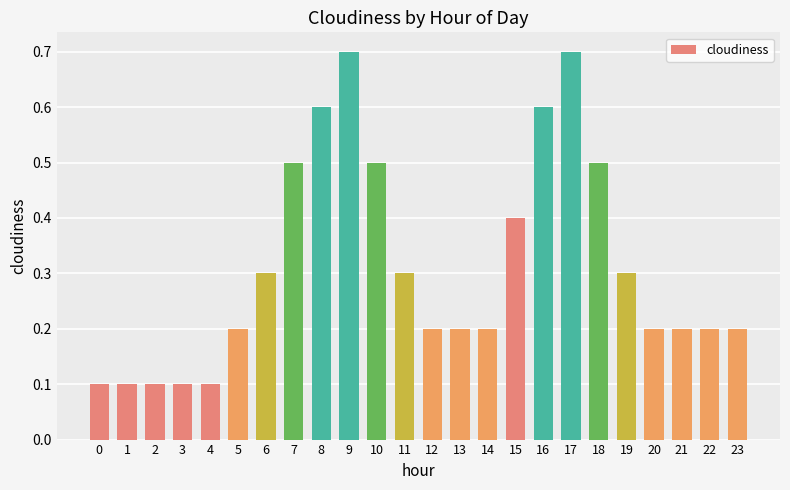

The value at 2 is 0.2. True or false?

False